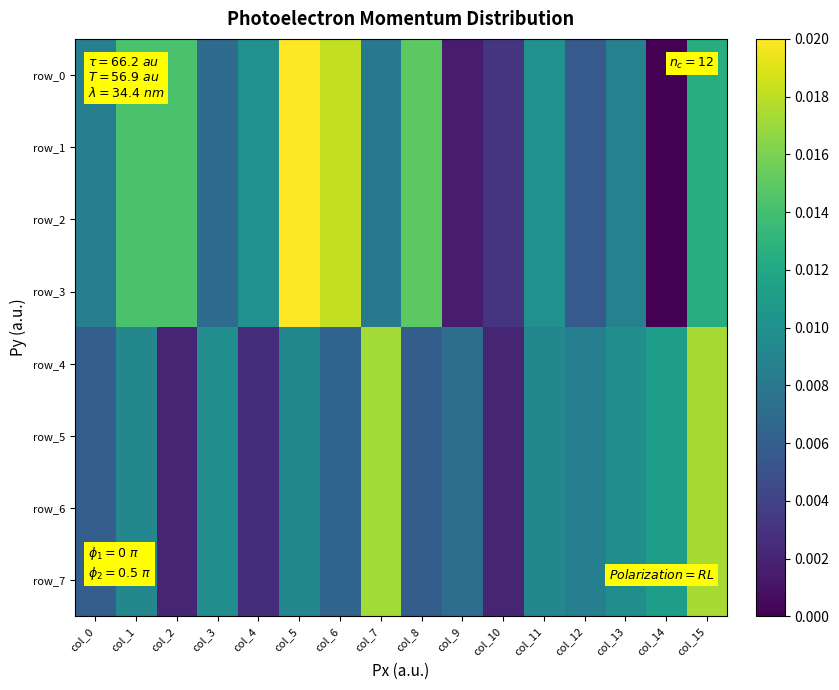

List the series in order of their peak value, lowest first.

row_4, row_5, row_6, row_7, row_0, row_1, row_2, row_3